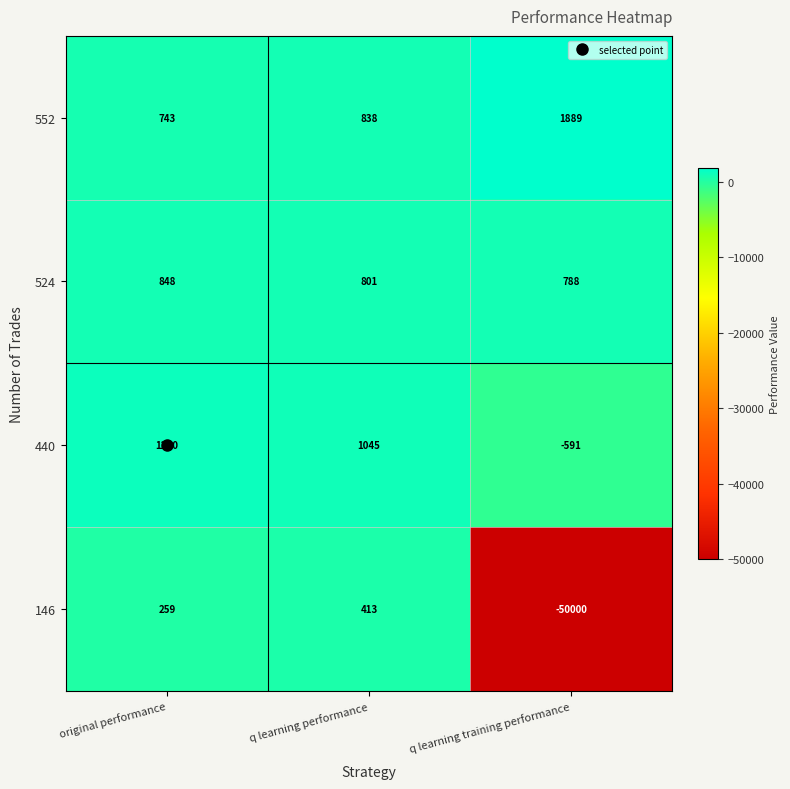

Rank the series at q learning training performance from highest to lowest value.

552, 524, 440, 146